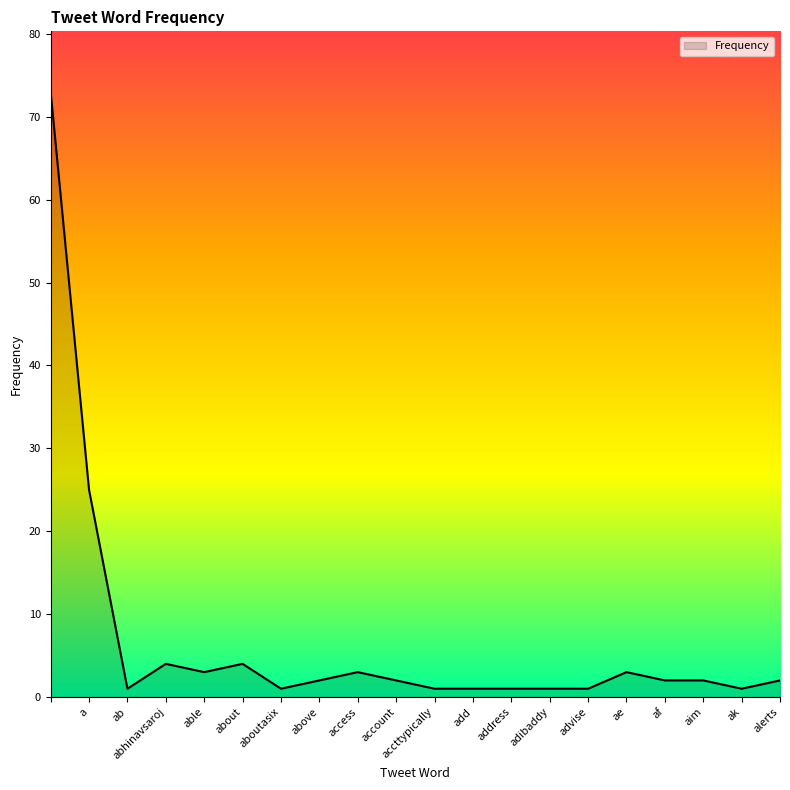

What is the difference between the maximum and minimum values?

72